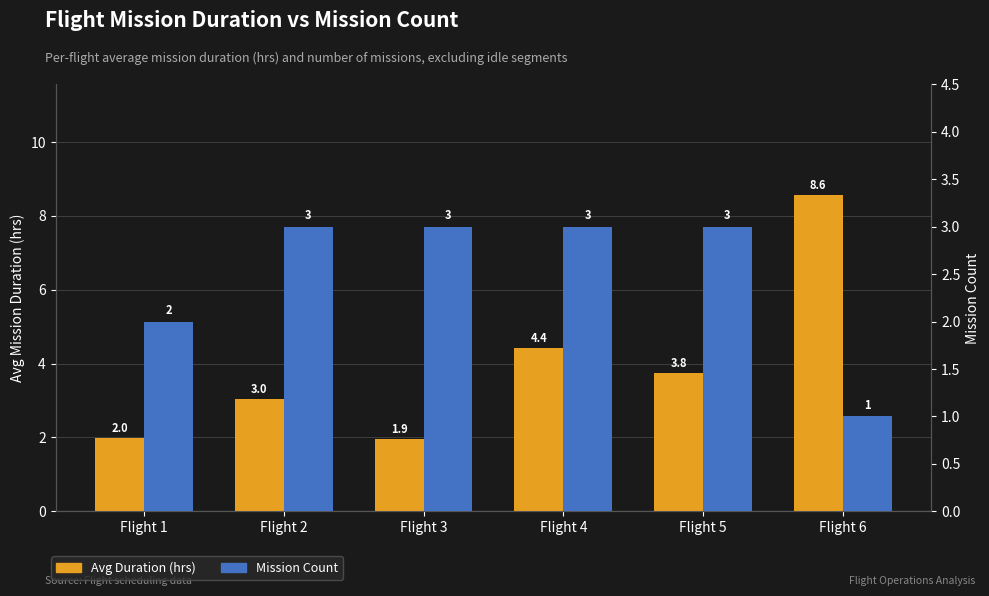

What is the average value of the Mission Count series?

2.5